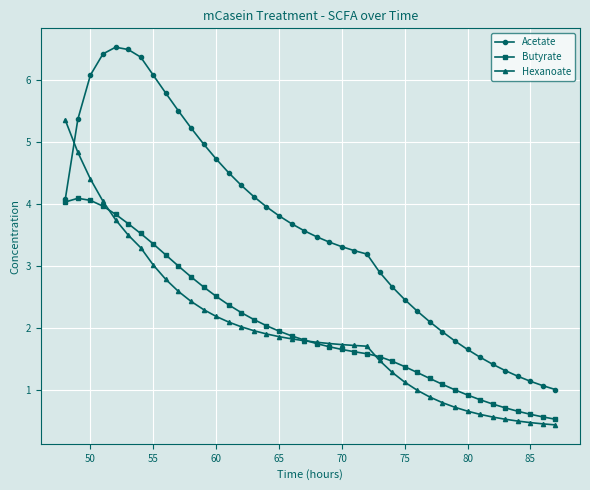

True or false: Butyrate has more than 0 points higher than both neighbors.

True